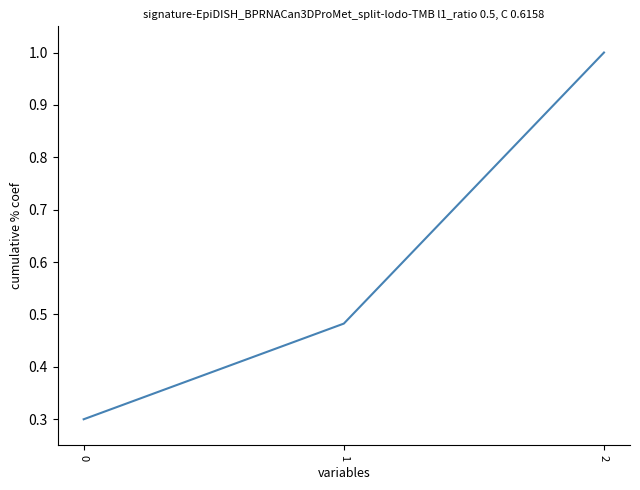

What is the average value?

0.6